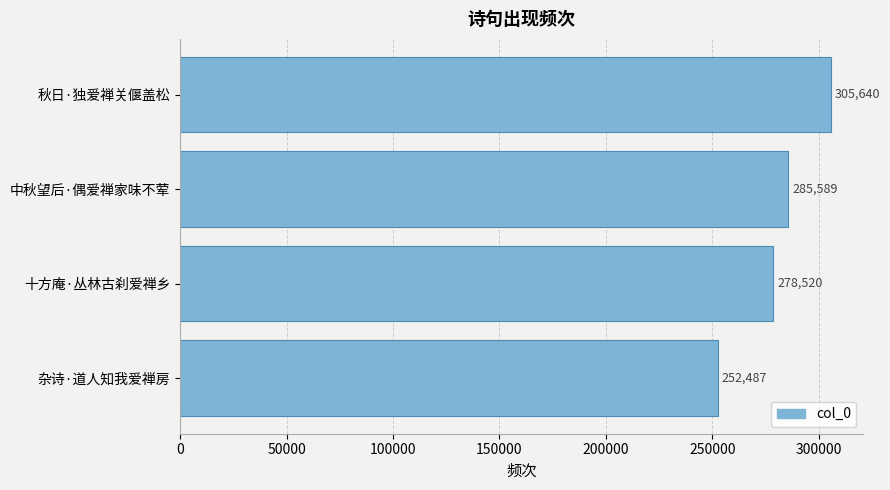

Count the values in the range 278520 to 305640.

3